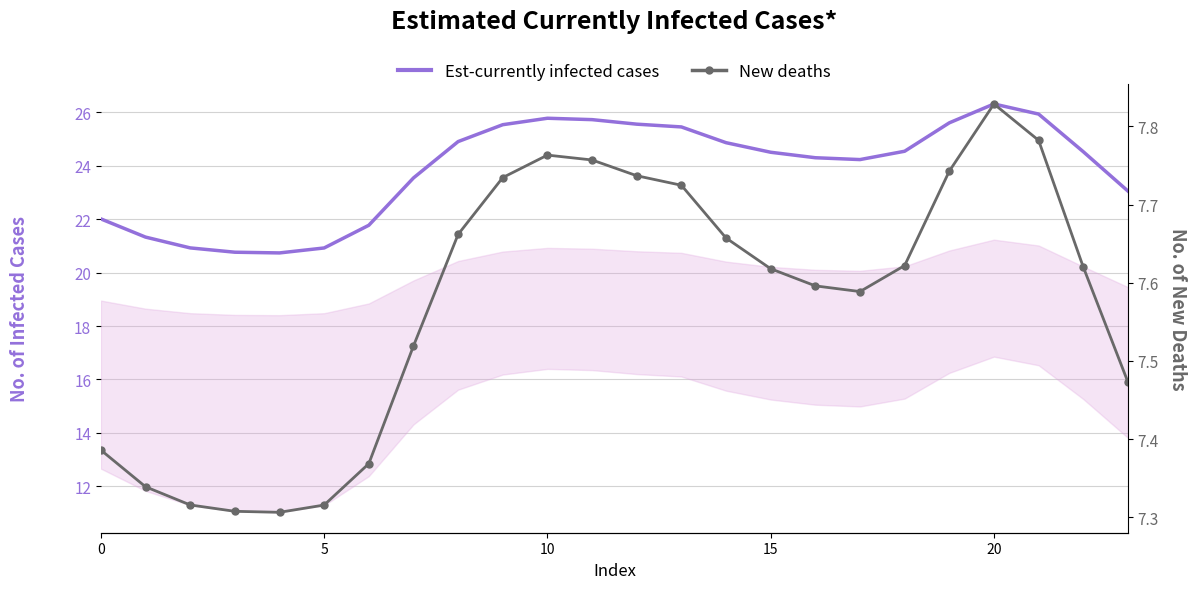

What is the lowest value of the New deaths series?

7.3